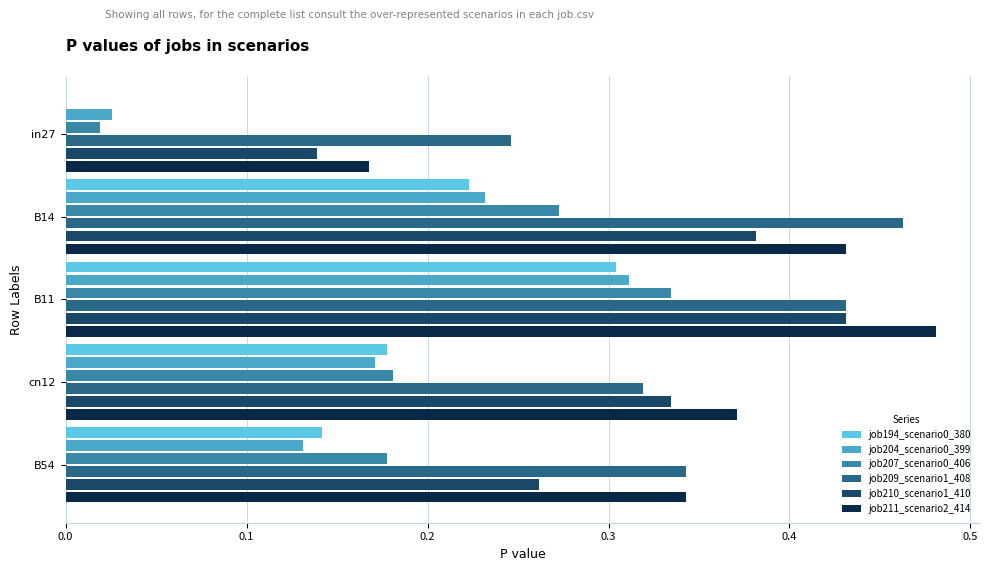

The value of job207_scenario0_406 at B54 is 0.1. True or false?

False